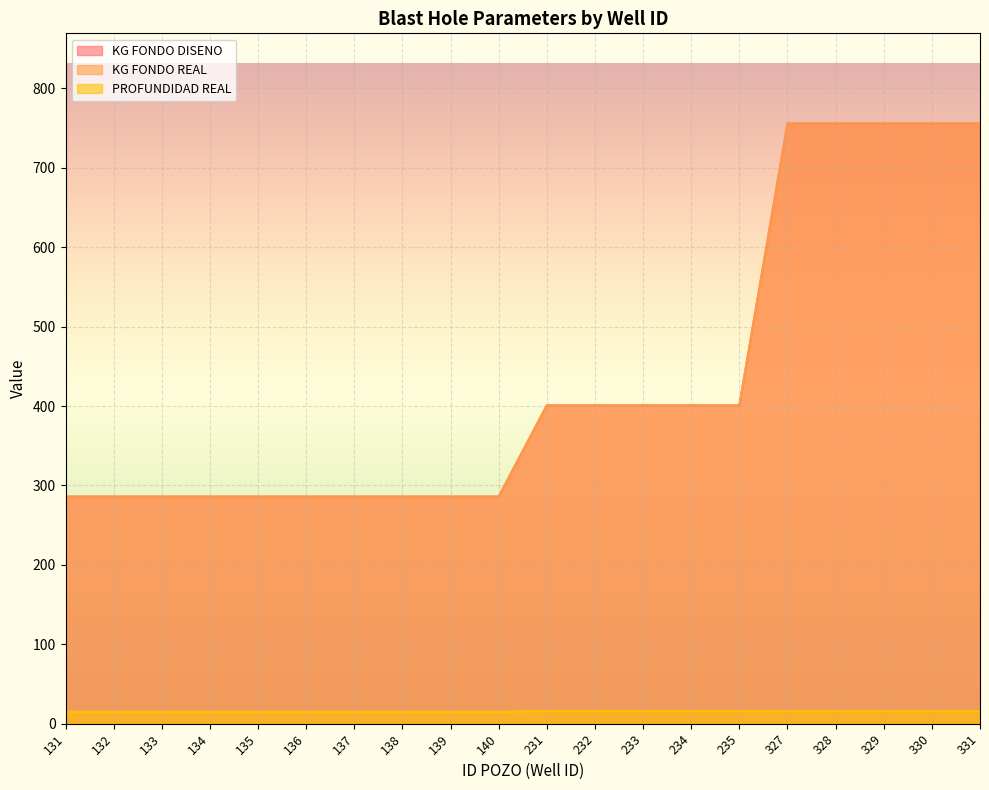

True or false: KG FONDO REAL and KG FONDO DISENO cross at least once.

False